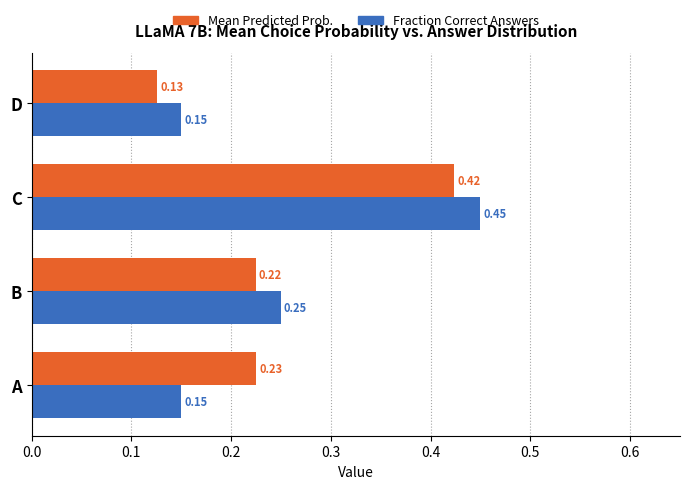

At which category is the sum across all series the highest?

C